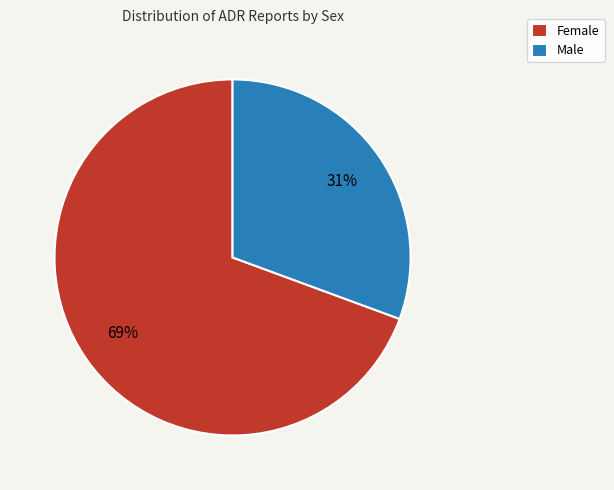

Which category has the biggest portion of the pie?

Female